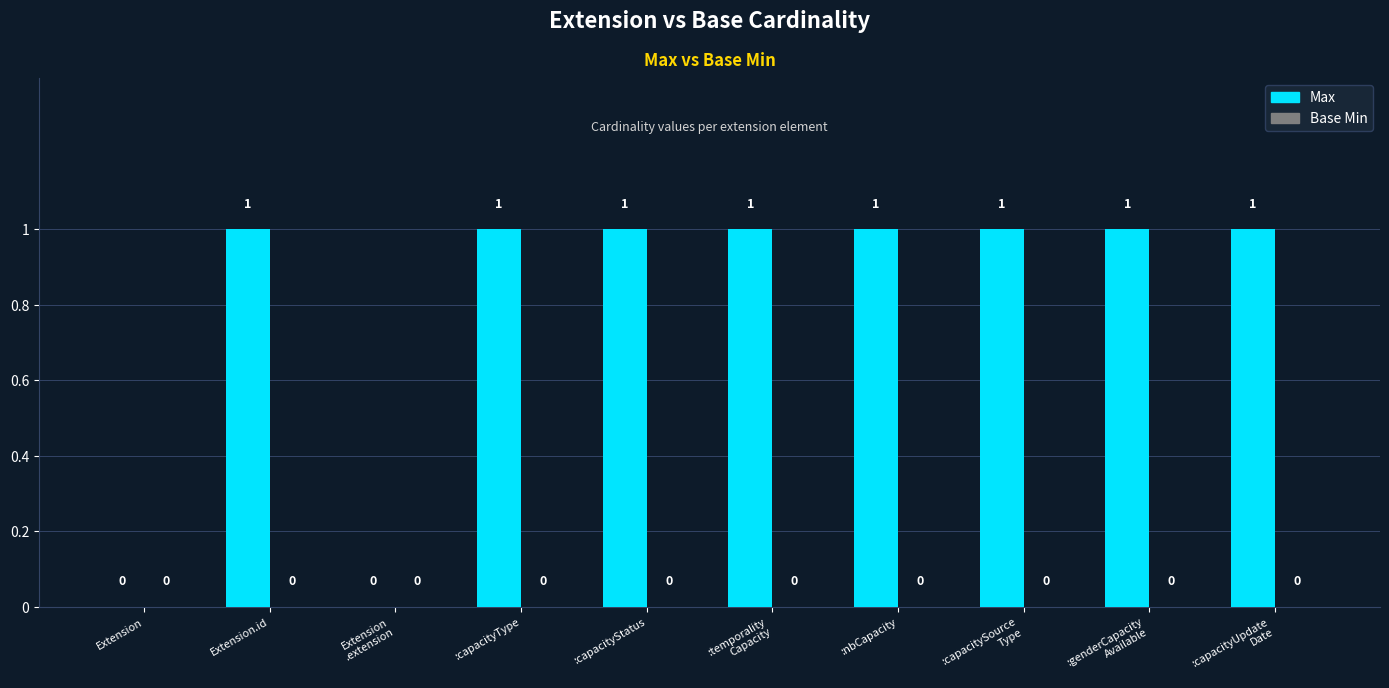

The value at :capacityStatus is 1. True or false?

True